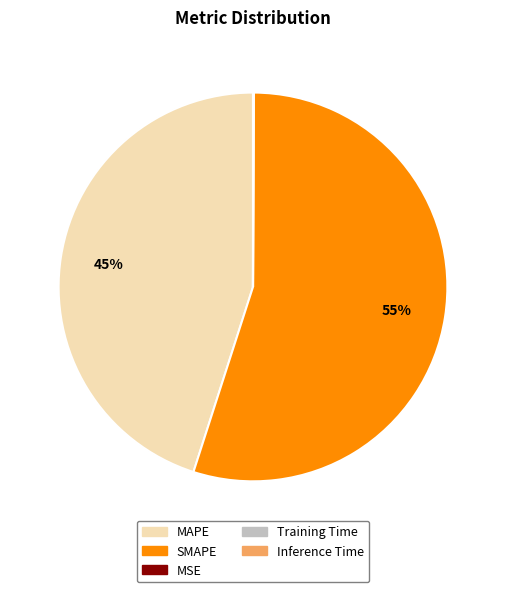

Which category accounts for the majority?

SMAPE